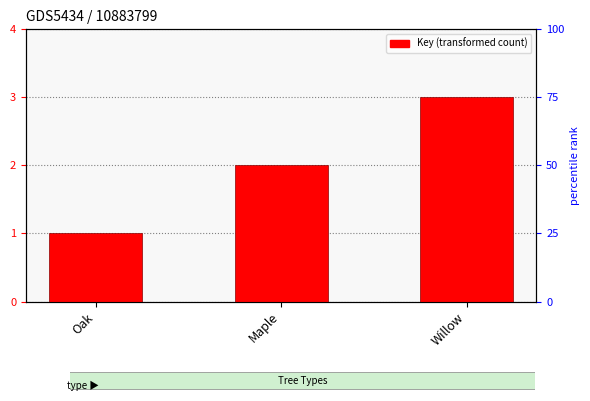

What is the sum of the values at Willow and Oak?

4